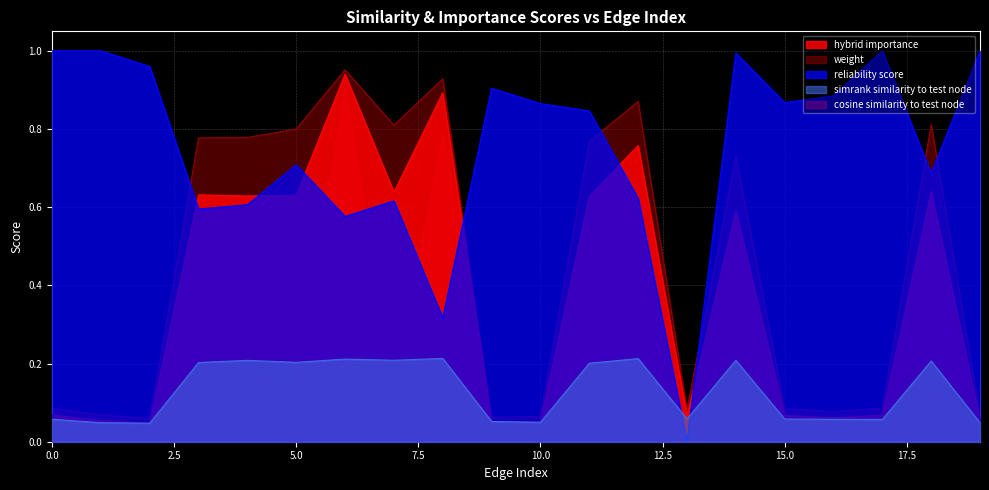

What is the difference between the second highest and minimum values in the hybrid_importance series?

0.8